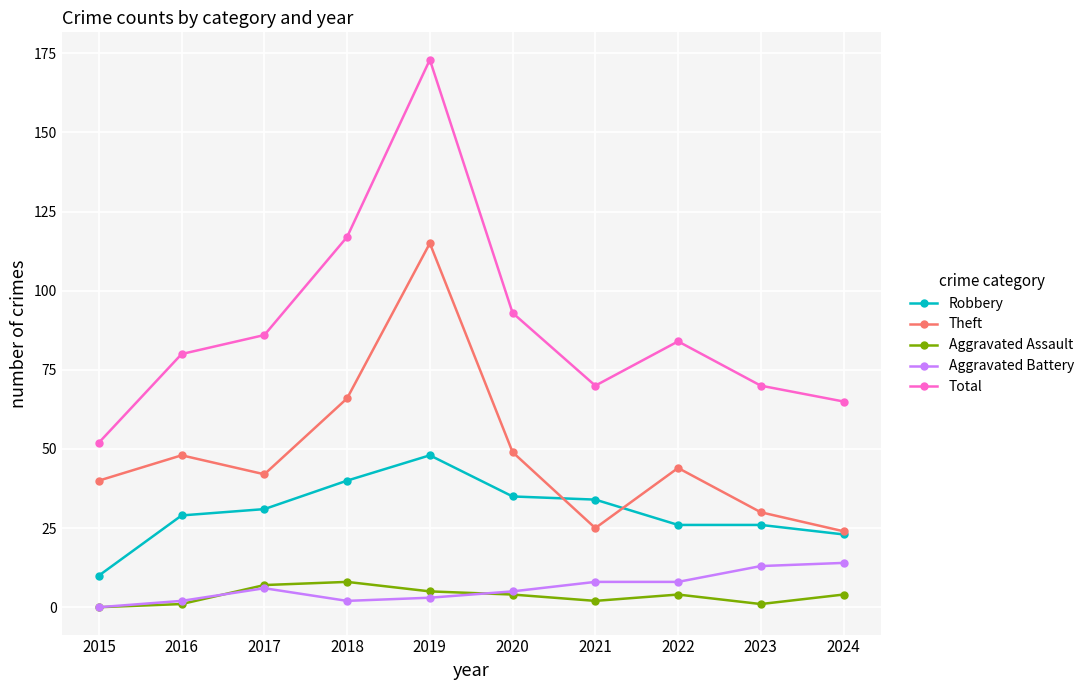

Between 2015 and 2021, which series saw the biggest shift?

Robbery